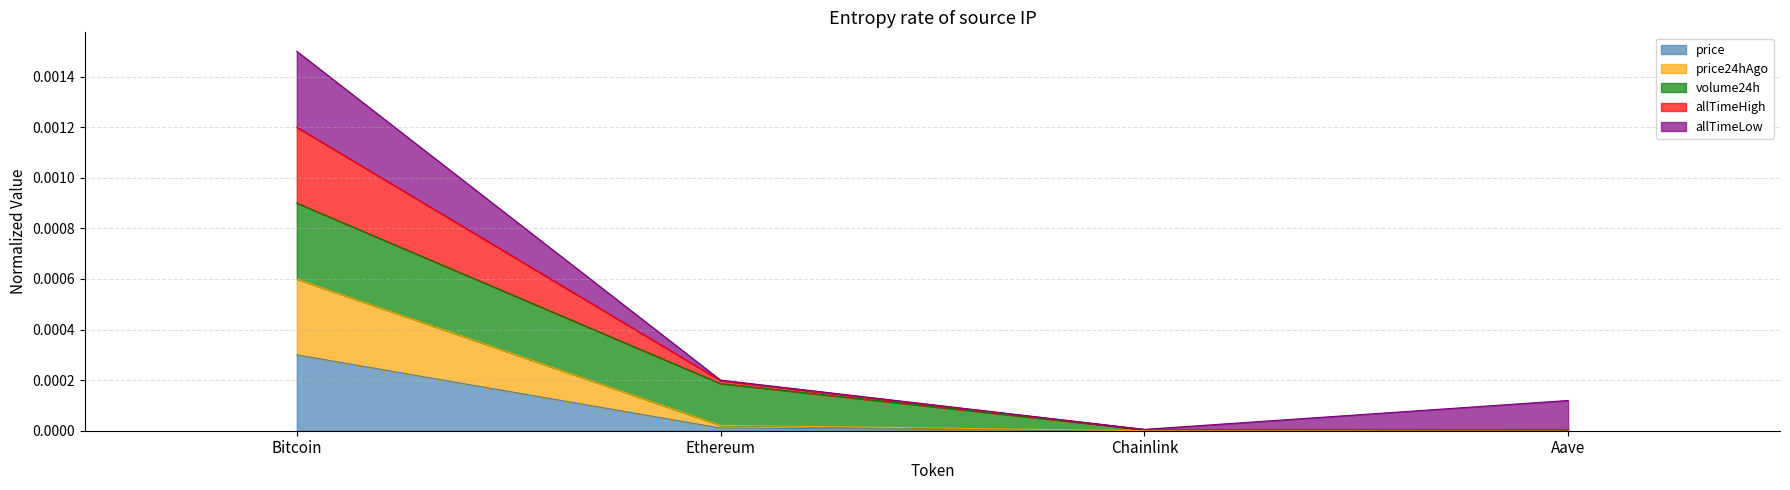

At which category is the sum across all series the highest?

Bitcoin